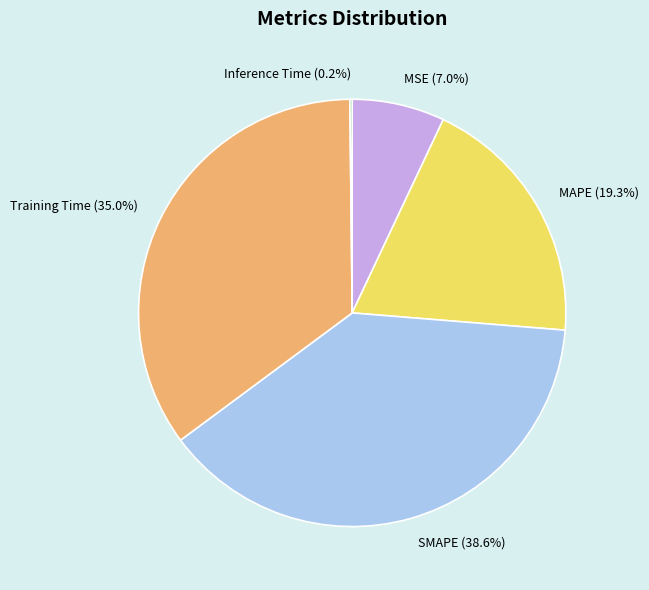

What is the largest slice in the pie chart?

SMAPE